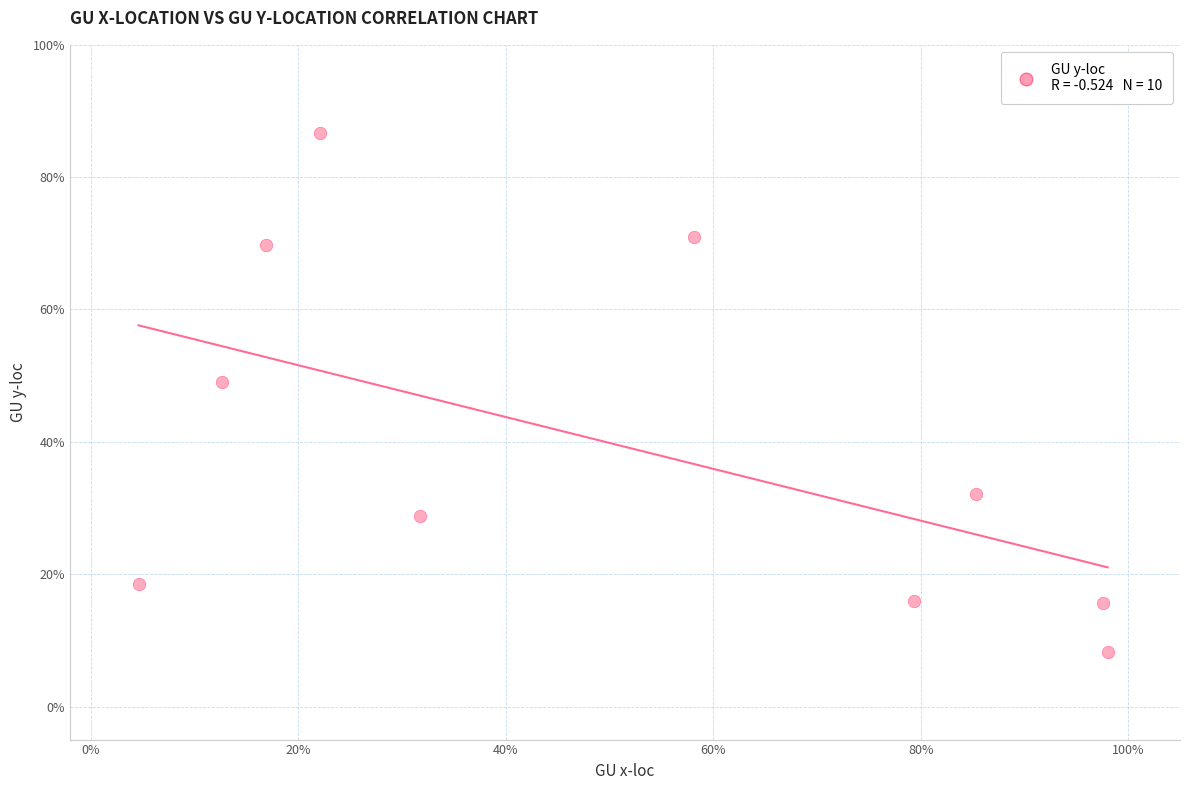

What is the average Y value?

39.6